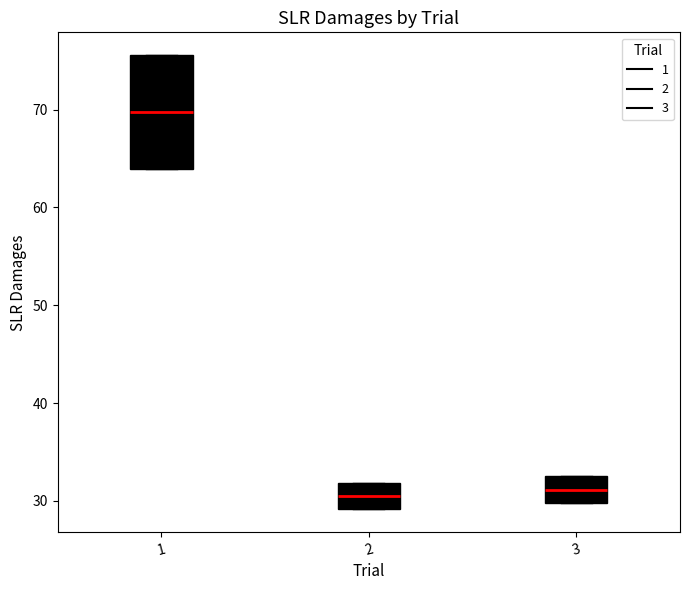

Reading left to right, transcribe this box plot: for each box, give where its median line is, the range the box spans, and where its two whiskers end, as read against the y-axis. The values are not printed on the chart, so give them approximately, as read against the axis.

1: median 70, box 64 to 76, whiskers 64 to 76
2: median 30, box 29 to 32, whiskers 29 to 32
3: median 31, box 30 to 33, whiskers 30 to 33